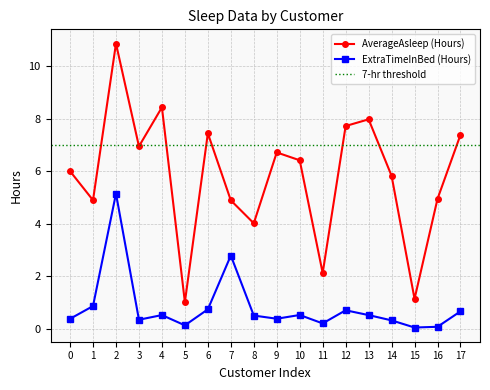

Does the chart have visible grid lines?

Yes